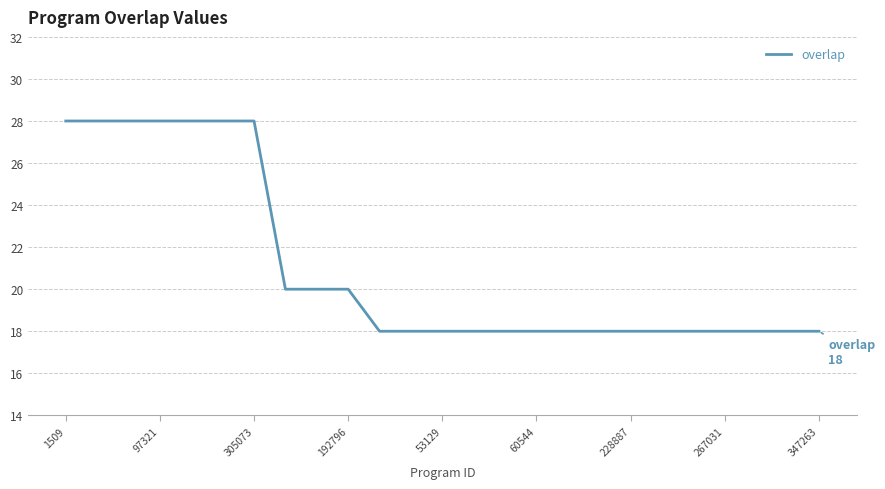

What is the greatest value displayed?

28